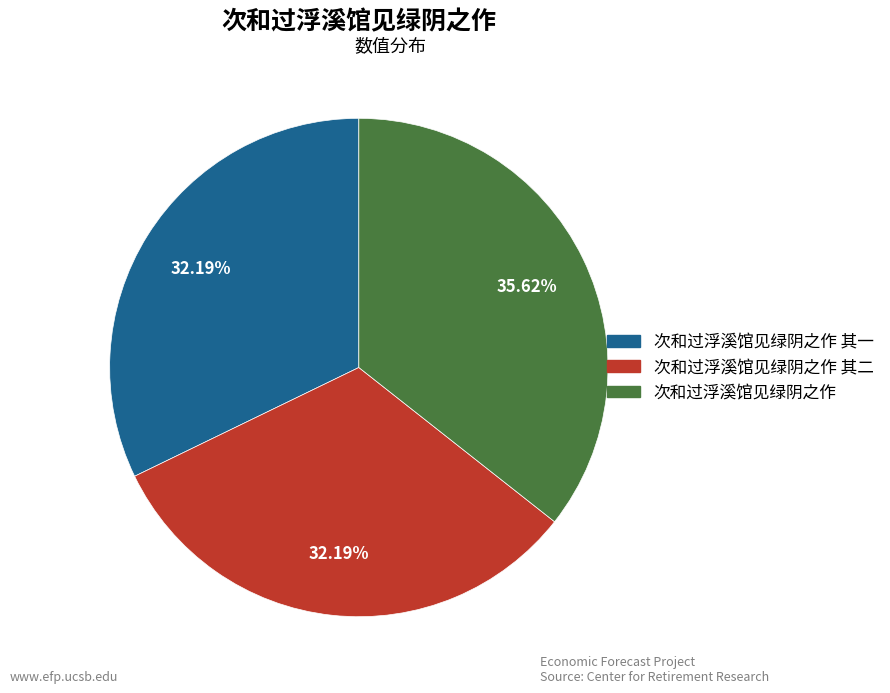

Is there a majority slice in this chart?

No